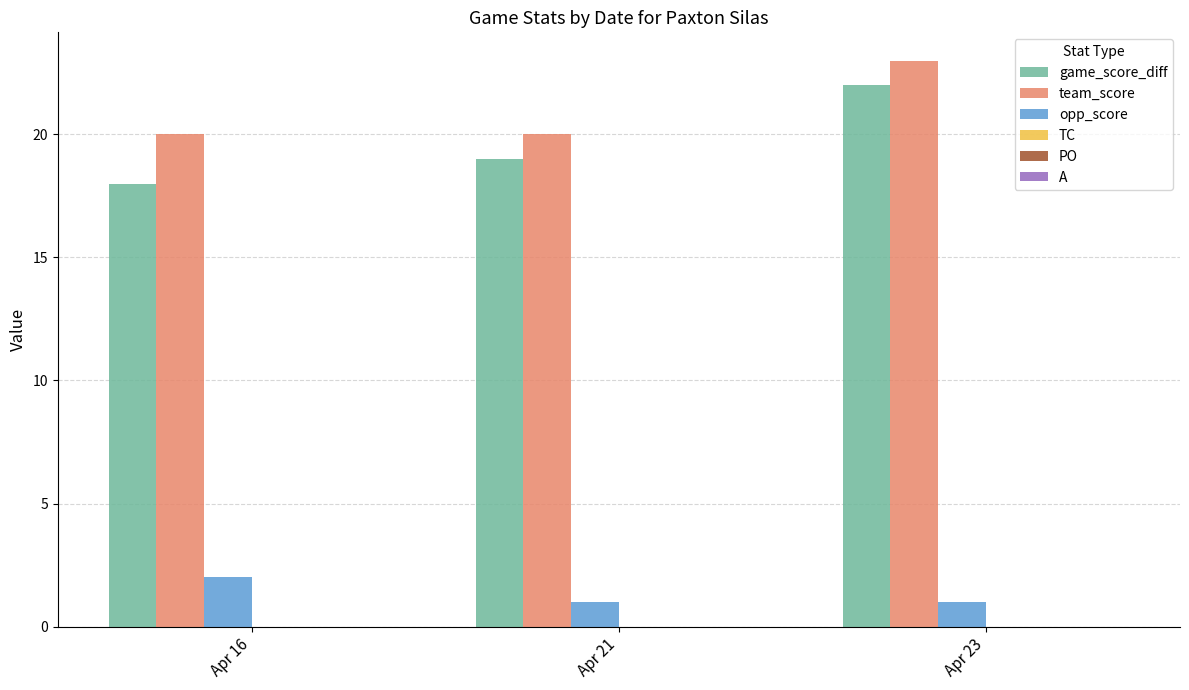

What is the minimum value for game_score_diff?

18